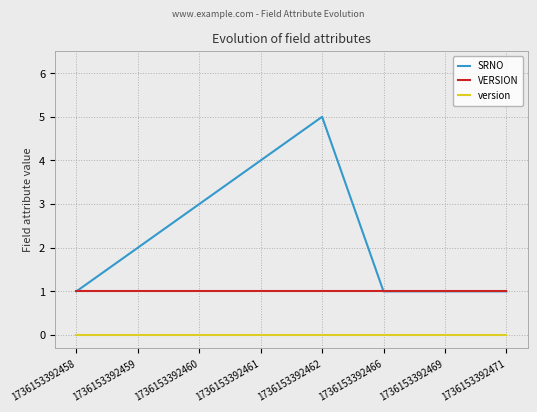

Reading left to right, extract all data points from this chart.

SRNO: 1736153392458=1	1736153392459=2	1736153392460=3	1736153392461=4	1736153392462=5	1736153392466=1	1736153392469=1	1736153392471=1
VERSION: 1736153392458=1	1736153392459=1	1736153392460=1	1736153392461=1	1736153392462=1	1736153392466=1	1736153392469=1	1736153392471=1
version: 1736153392458=0	1736153392459=0	1736153392460=0	1736153392461=0	1736153392462=0	1736153392466=0	1736153392469=0	1736153392471=0